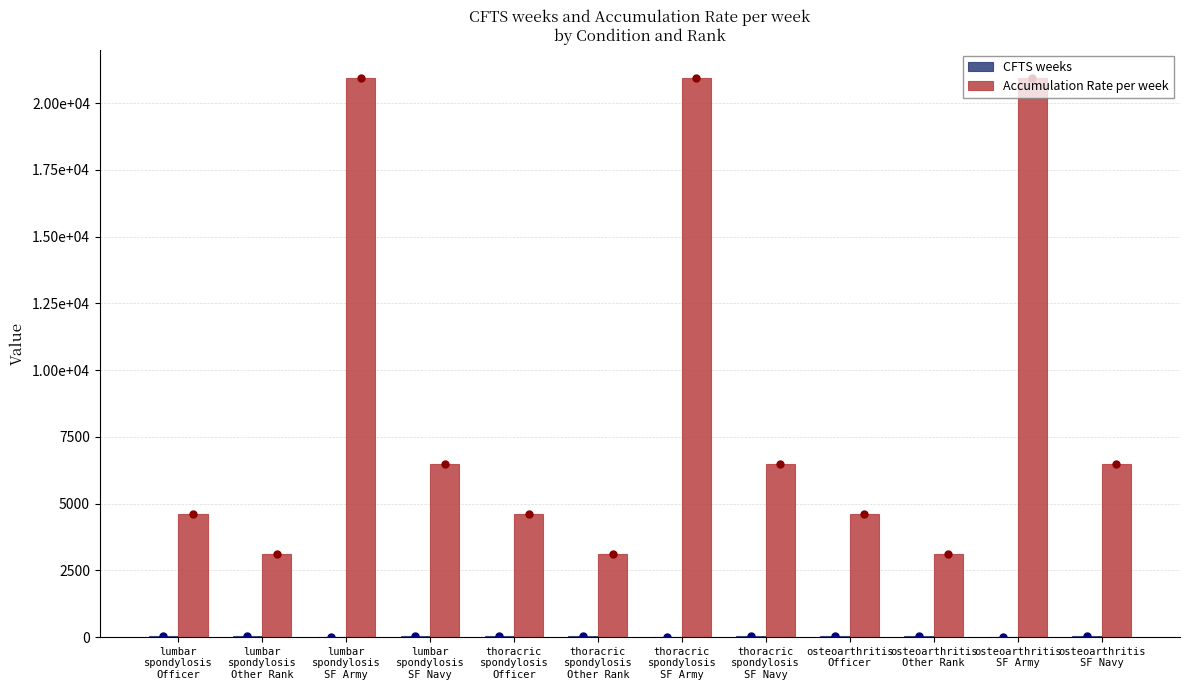

Which series changed the most between lumbar
spondylosis
SF Navy and osteoarthritis
SF Army?

Accumulation Rate per week